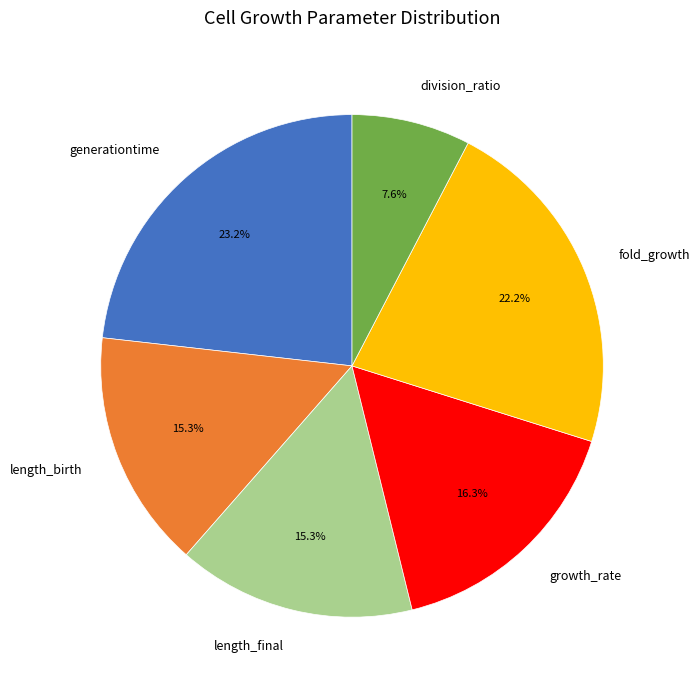

Which slice is the smallest?

division_ratio